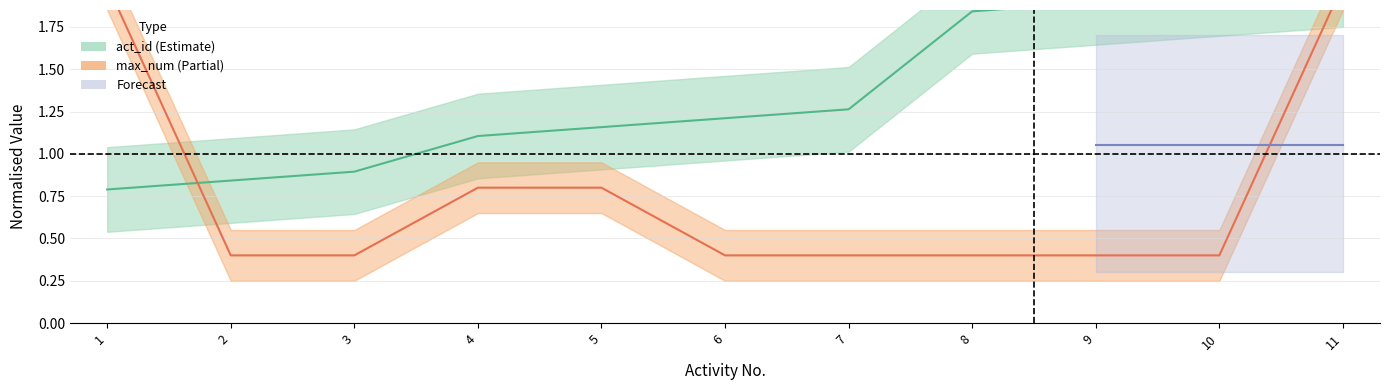

Which series has the largest range (max minus min)?

max_num